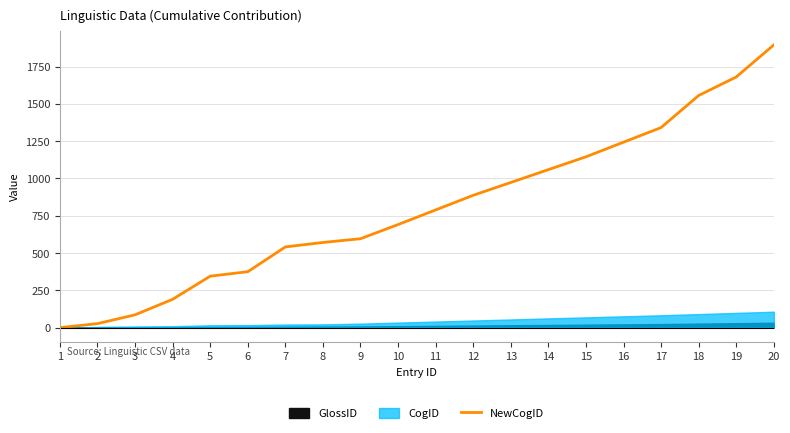

Which label corresponds to the smallest value in the chart?

1